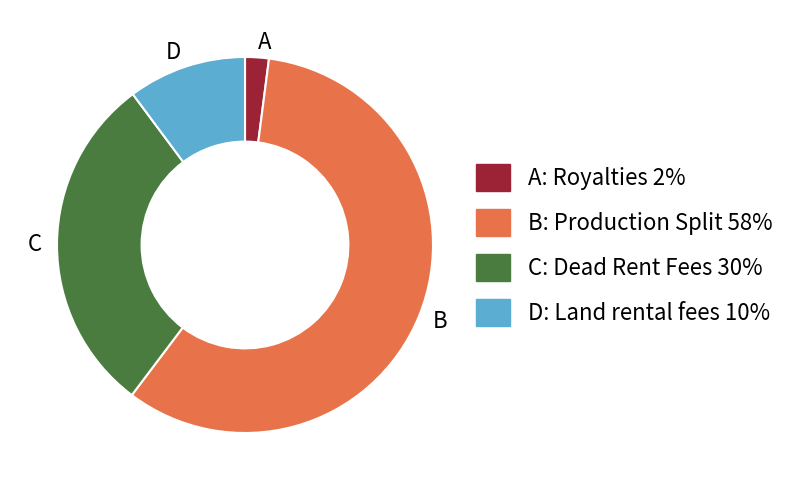

The A slice represents 13% of the pie. True or false?

False